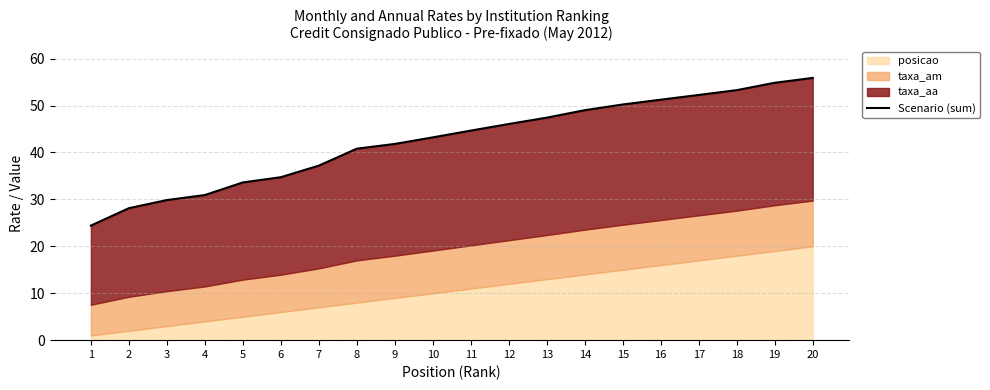

The chart shows a value of 43.2 at 10. True or false?

True